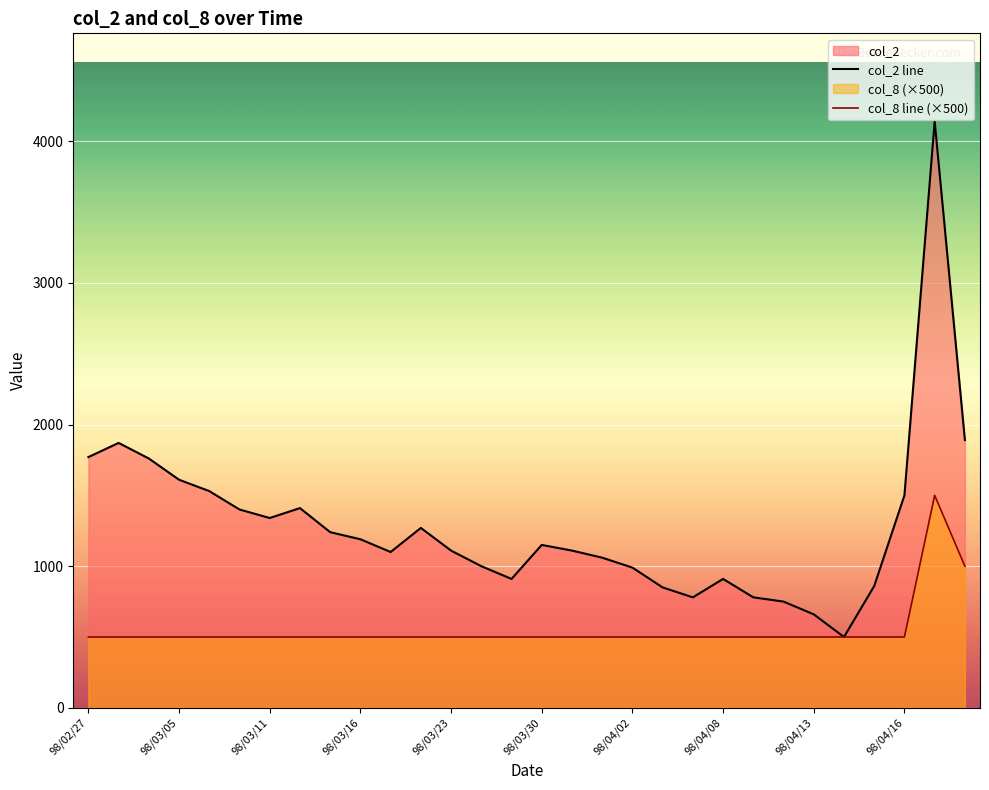

What is the difference between the highest and lowest values at 98/03/05?

1110